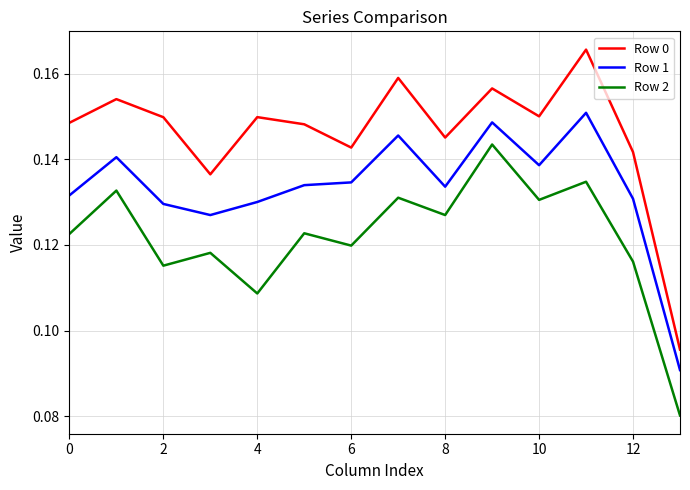

List the series in order of their peak value, lowest first.

Row 2, Row 1, Row 0